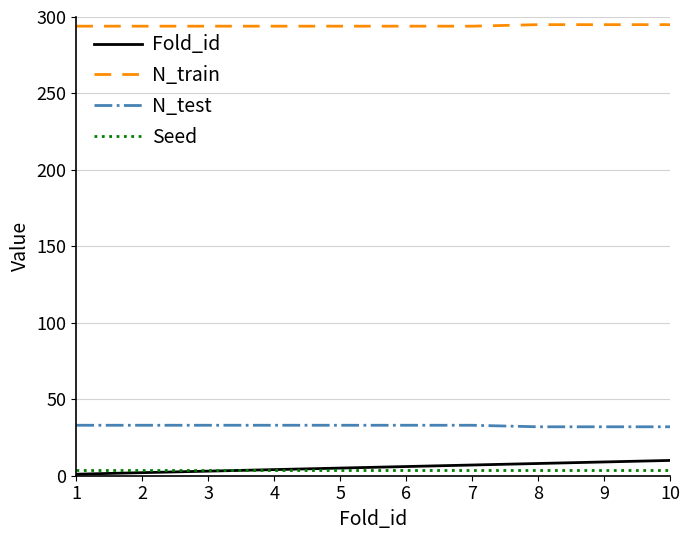

Is this an area chart (filled region under the line)?

No